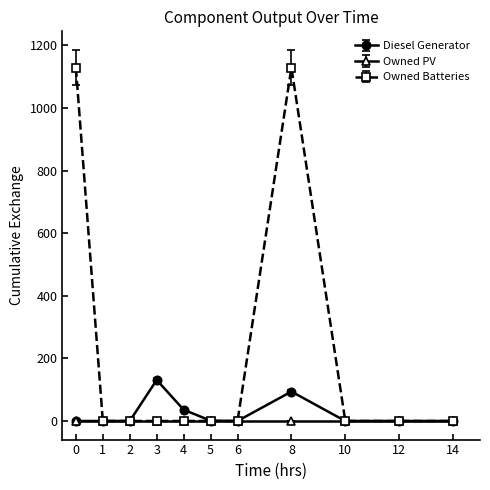

What is the average value of the Diesel Generator series?

24